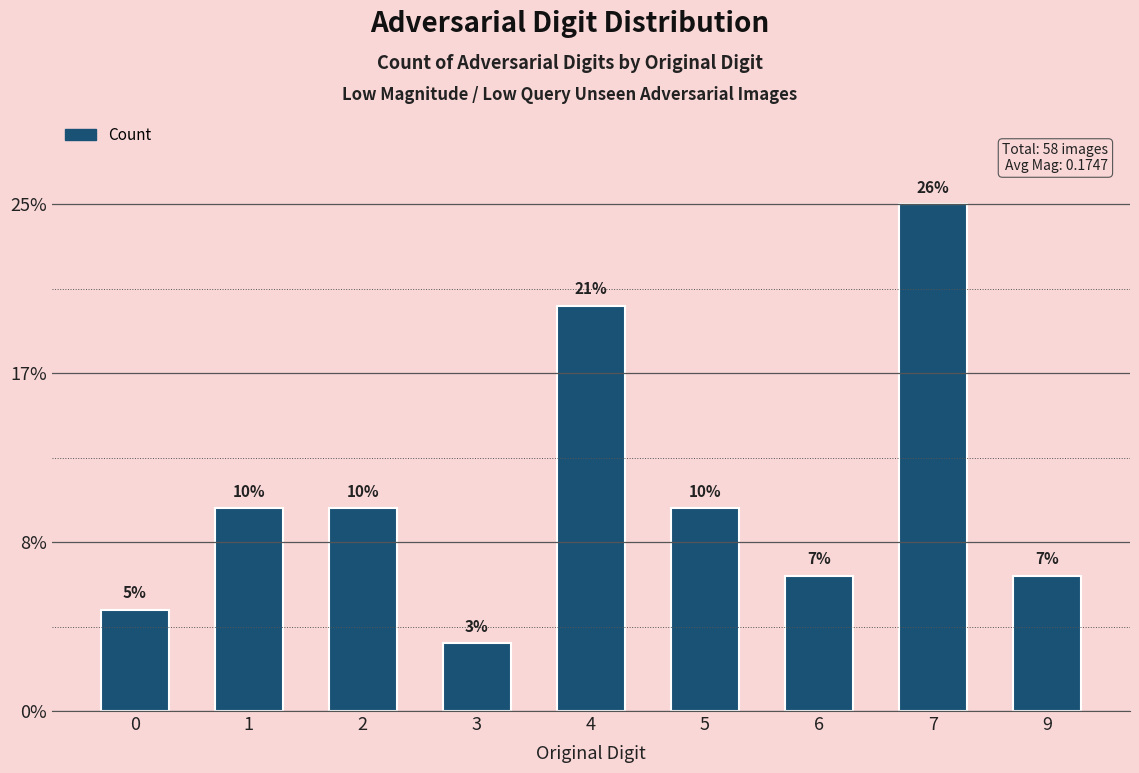

Is it true that the value at 2 is 10?

False